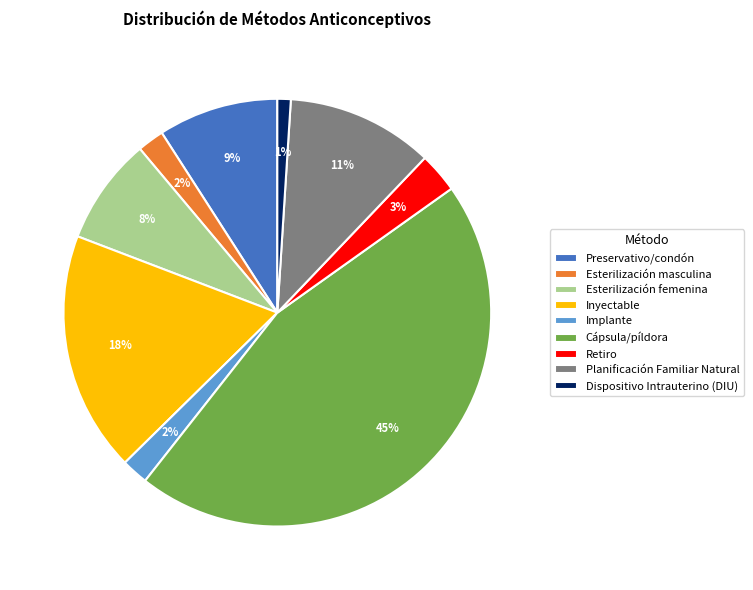

To the nearest percent, what is the difference between the largest and smallest slice percentages?

44%